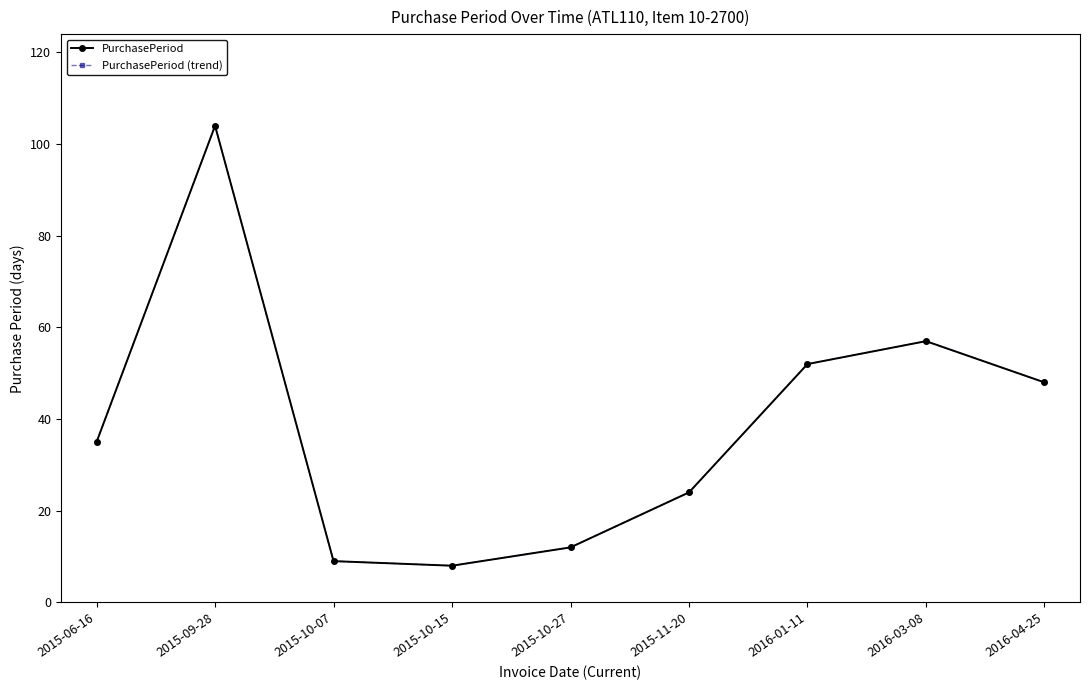

At 2015-11-20, list the series in order from smallest to largest.

PurchasePeriod, PurchasePeriod (trend)